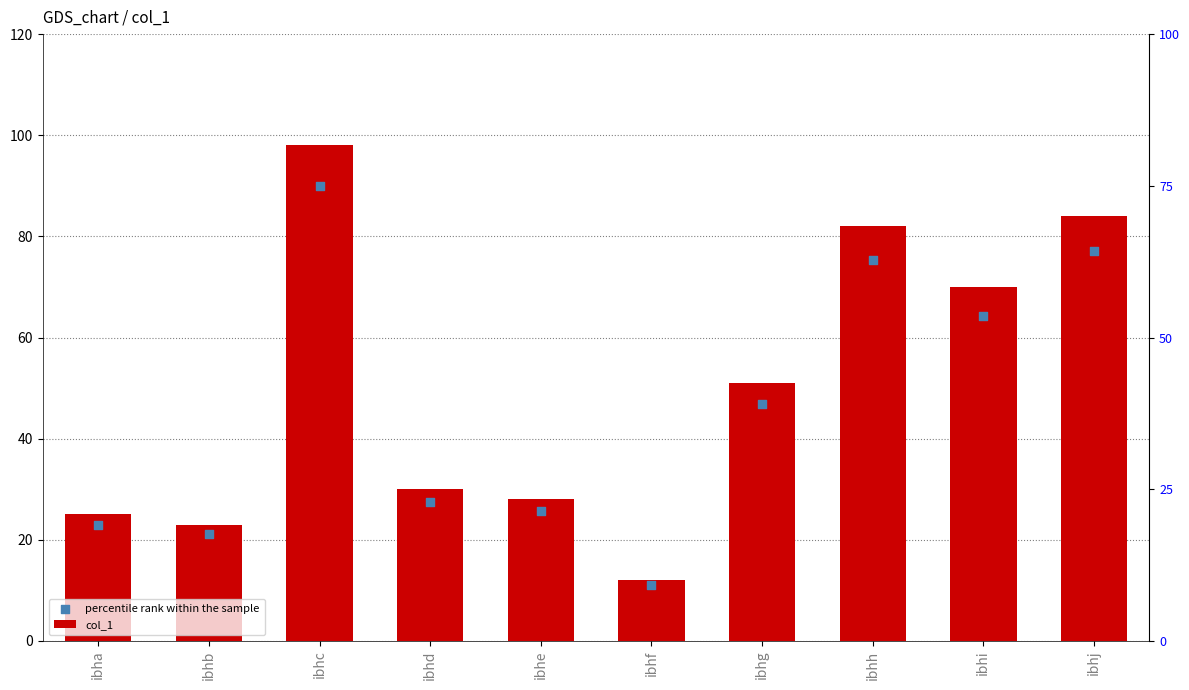

At how many categories does at least one series exceed 70?

3